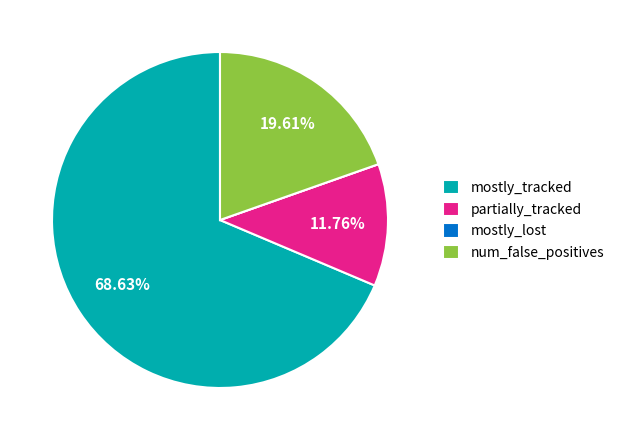

To the nearest percent, what is the average slice percentage?

25%